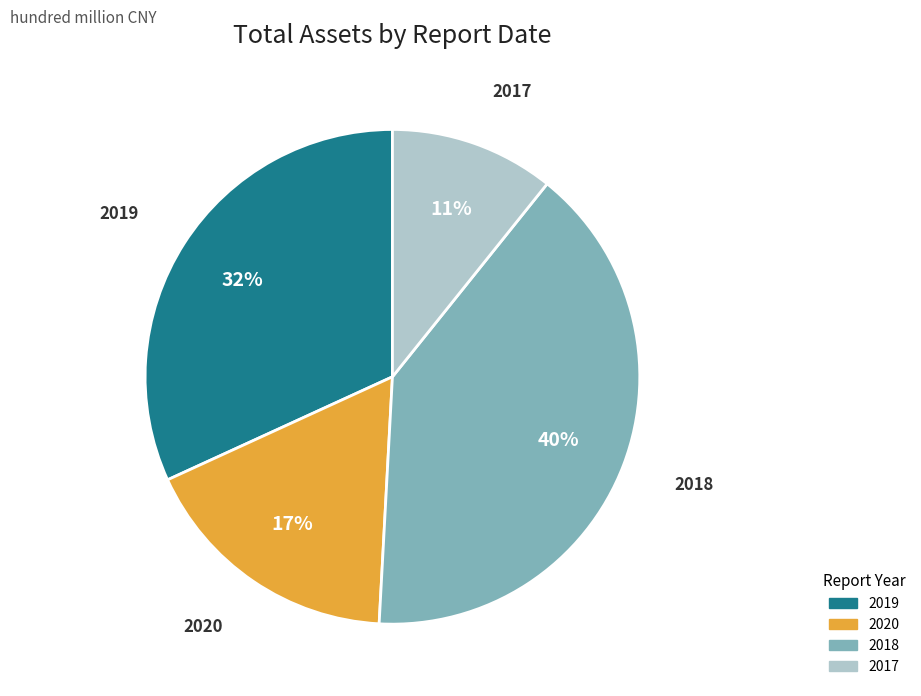

Does any single category account for the majority?

No